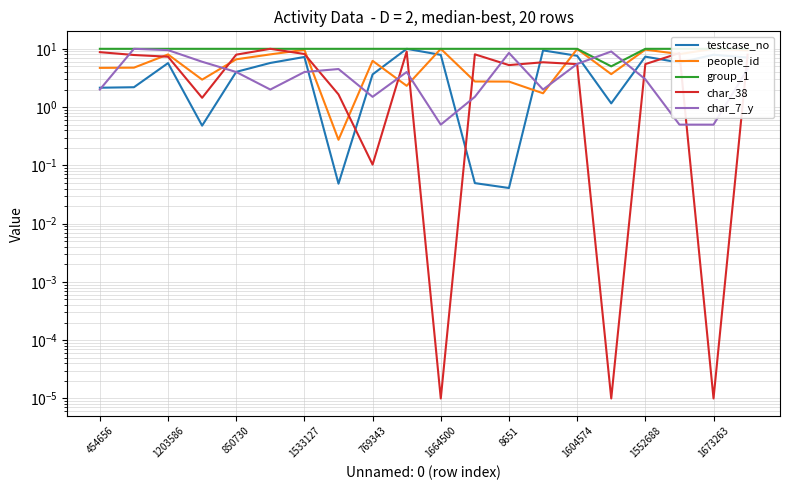

Rank the series at 1604574 from highest to lowest value.

group_1, people_id, testcase_no, char_7_y, char_38